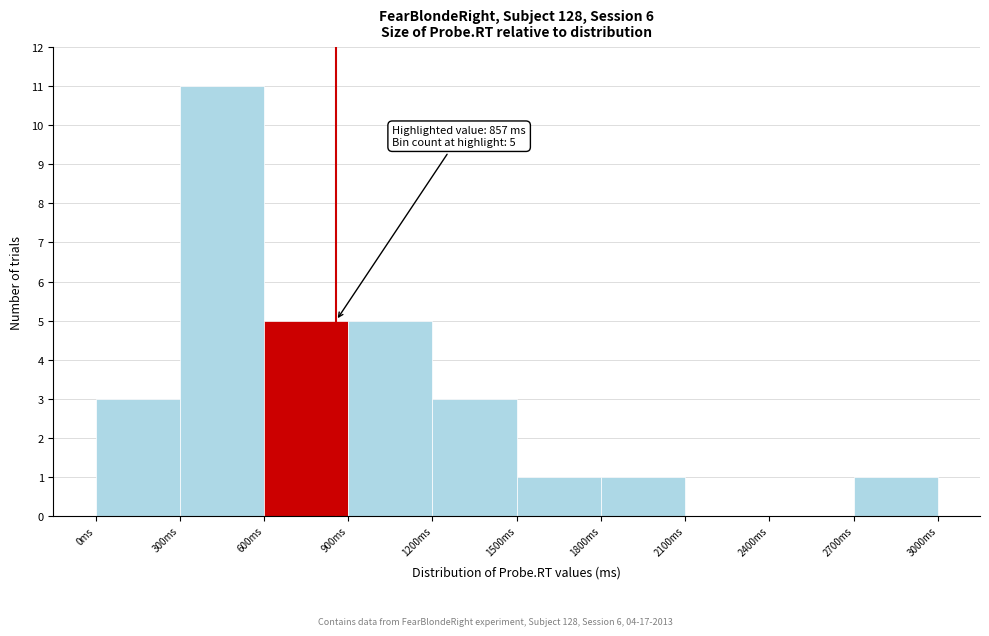

Which range on the x-axis has the tallest bar?

300 to 600